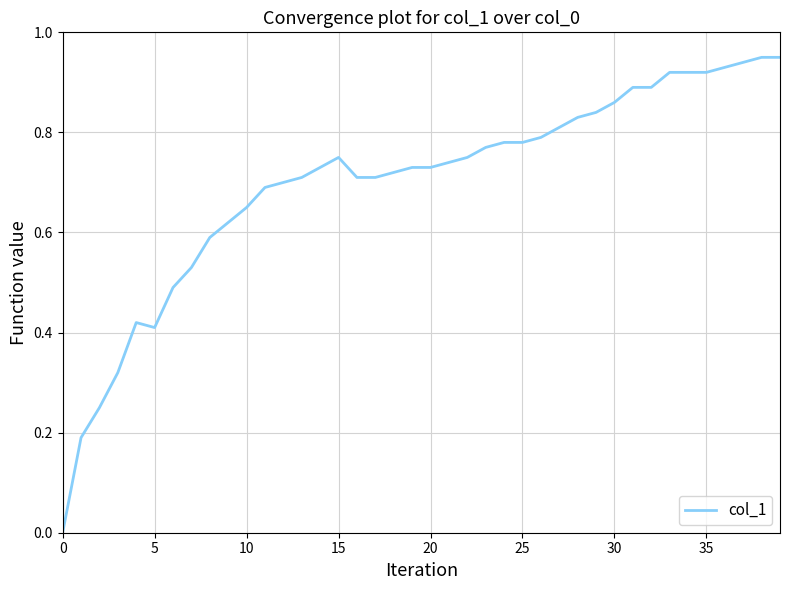

How many lines are shown in the chart?

1